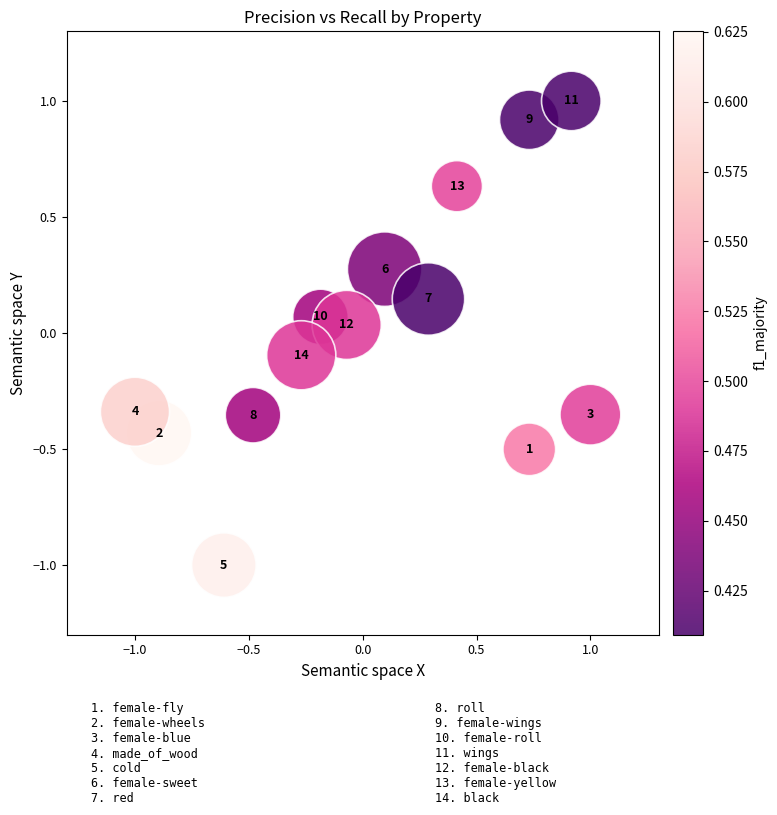

What is the range of Y values (max minus min)?

2.0